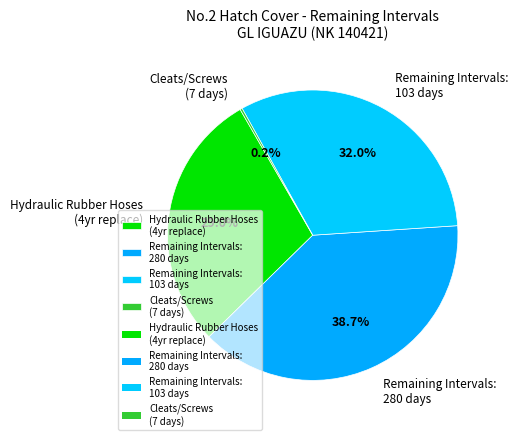

Which category has the biggest portion of the pie?

Remaining Intervals: 280 days